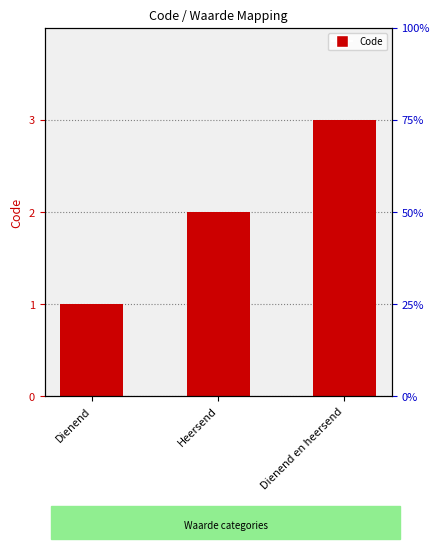

What is the change in value from Heersend to Dienend en heersend?

+1